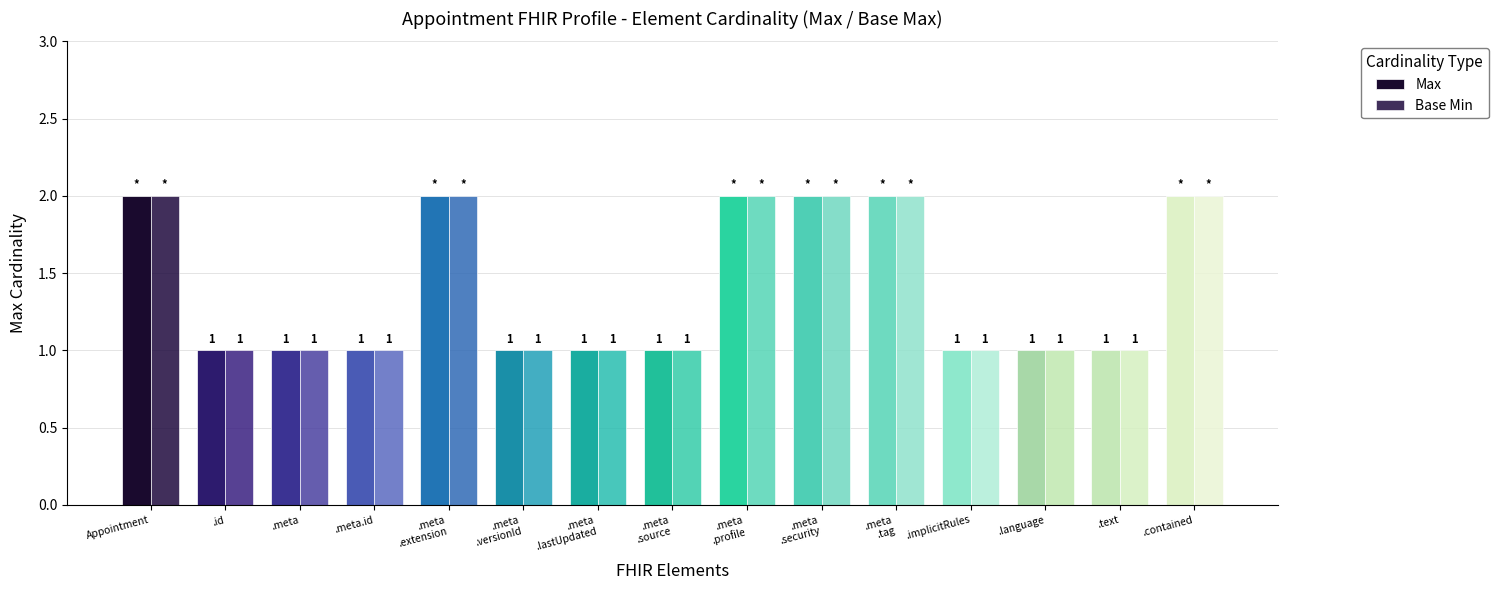

What is the value of the Max bar at the 14th from the left?

1